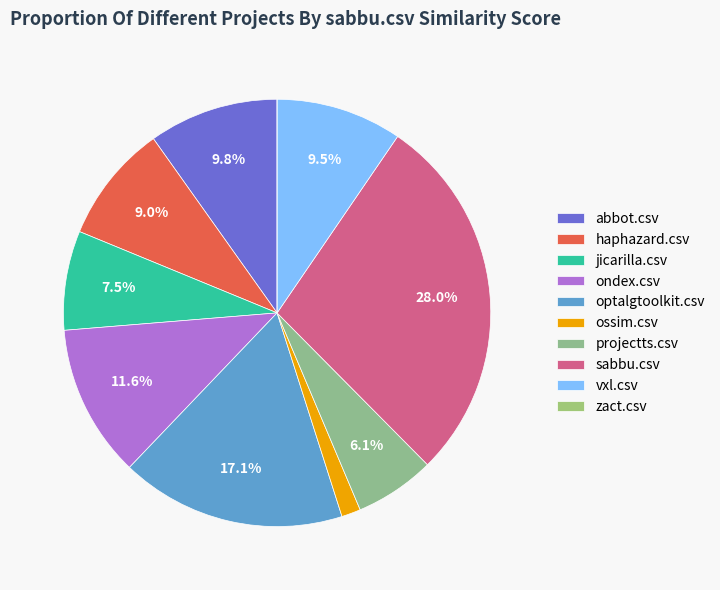

What percentage is NOT represented by haphazard.csv?

91.0%